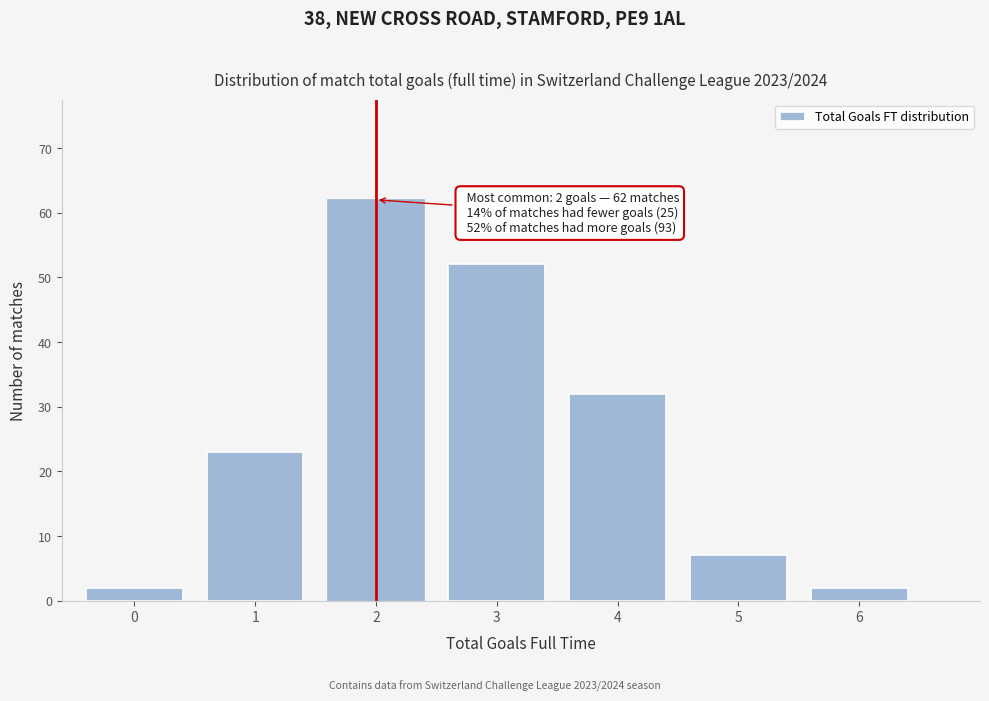

Reading right to left, extract all data points from this chart.

2	7	32	52	62	23	2